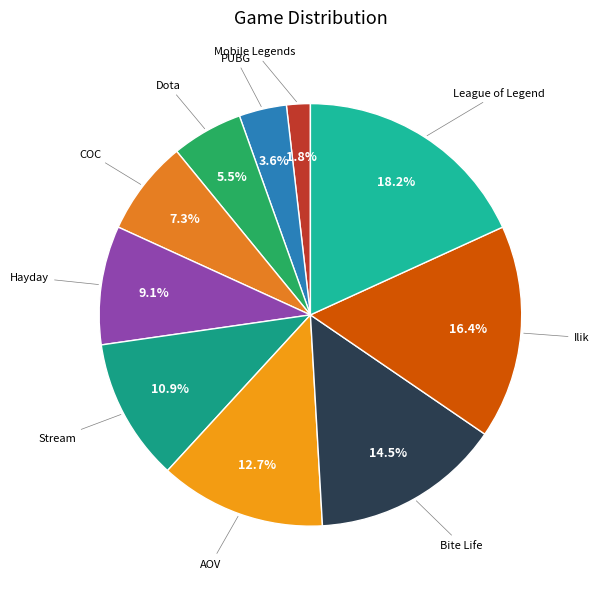

To the nearest percent, what is the average slice percentage?

10%